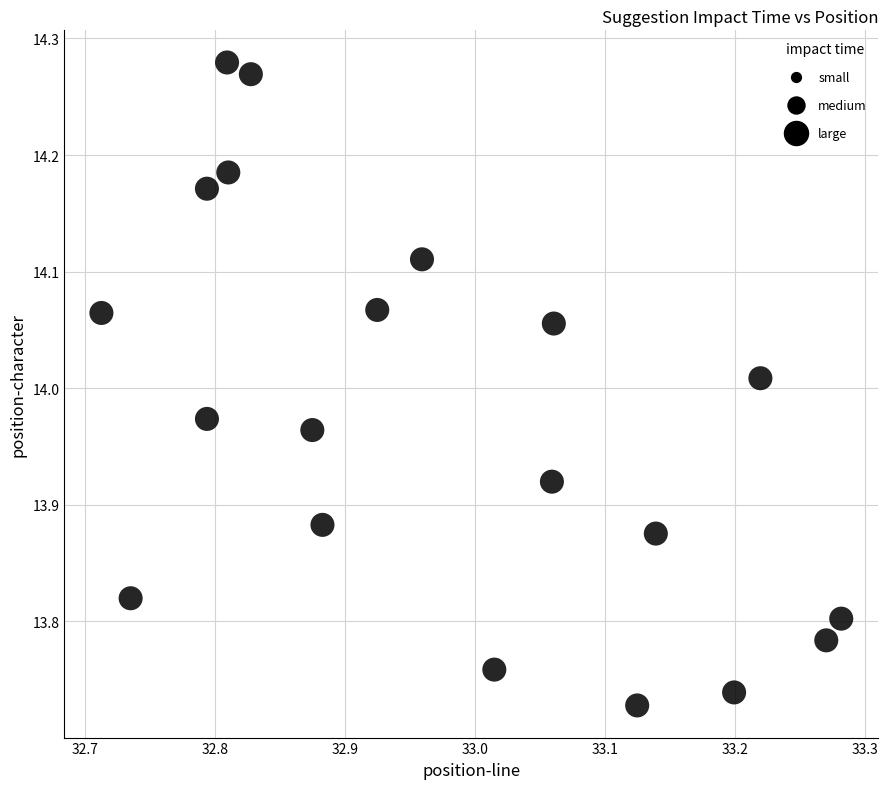

What is the range of Y values (max minus min)?

0.6